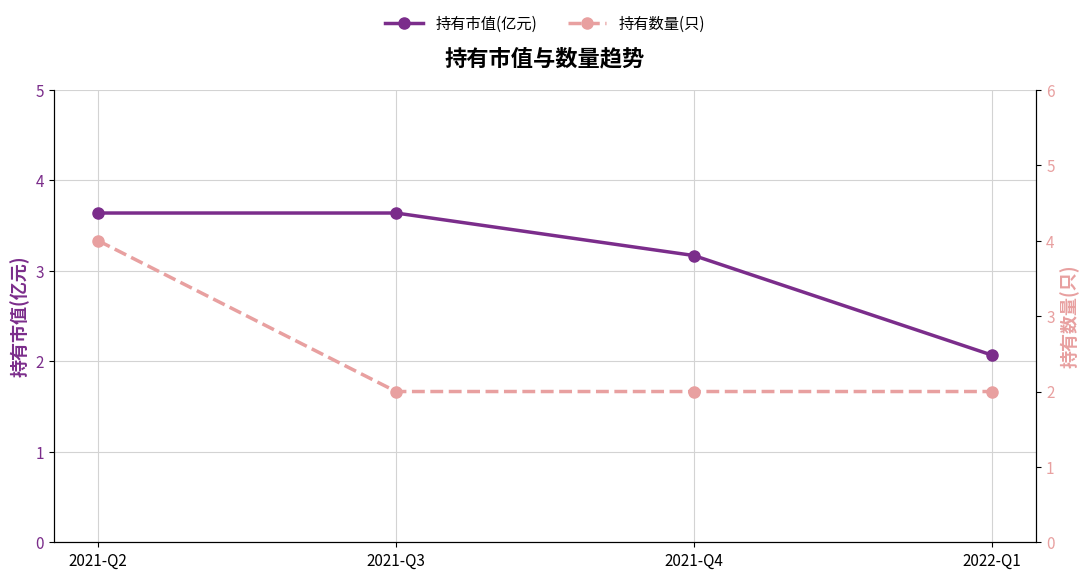

Which has a higher value, 2022-Q1 or 2021-Q4?

2021-Q4